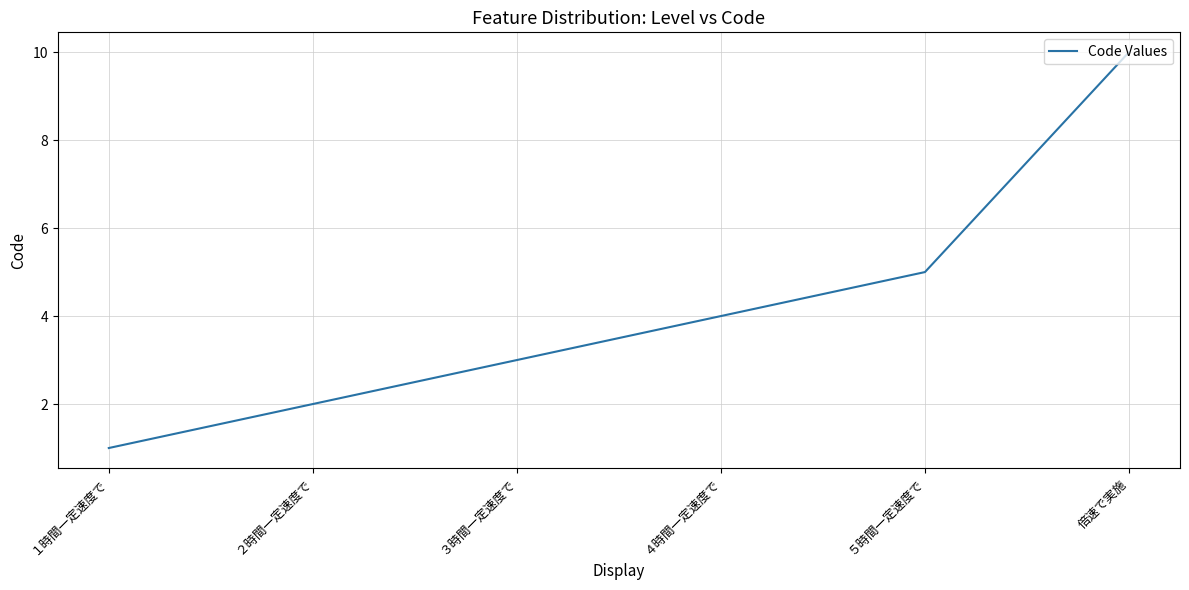

Rank the categories by value from highest to lowest.

倍速で実施, ５時間一定速度で, ４時間一定速度で, ３時間一定速度で, ２時間一定速度で, １時間一定速度で